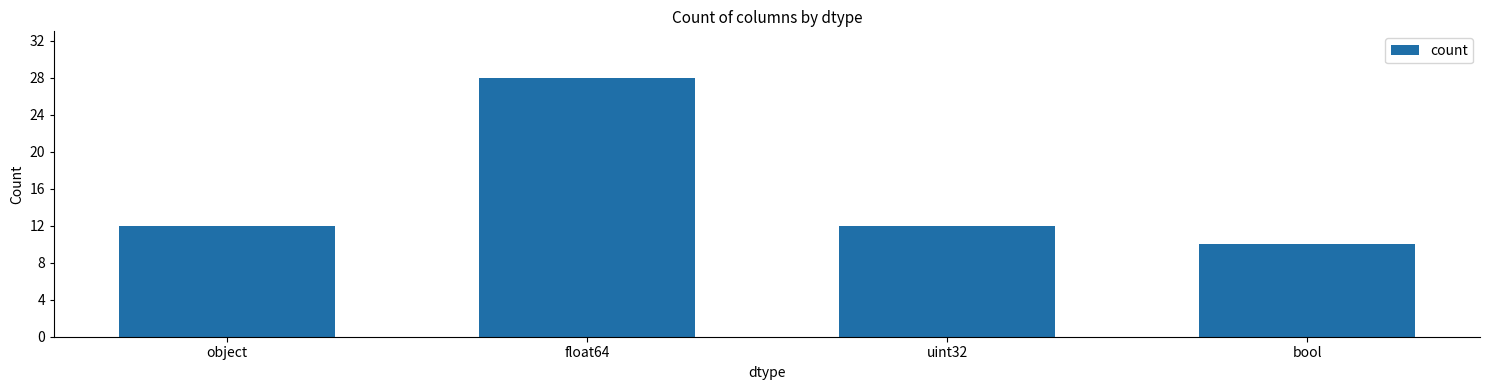

What is the sum of all values?

62